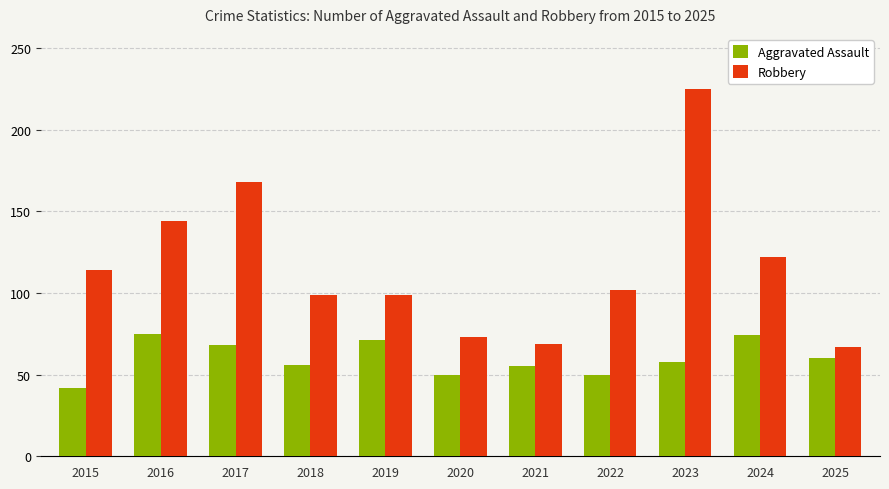

What is the difference between the Aggravated Assault values at 2017 and 2016?

7